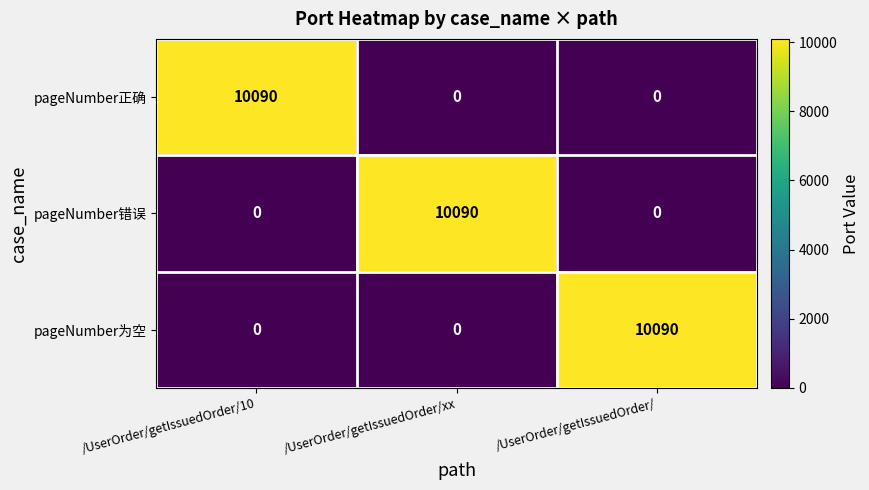

Is it true that pageNumber正确 equals 10090 at /UserOrder/getIssuedOrder/10?

True